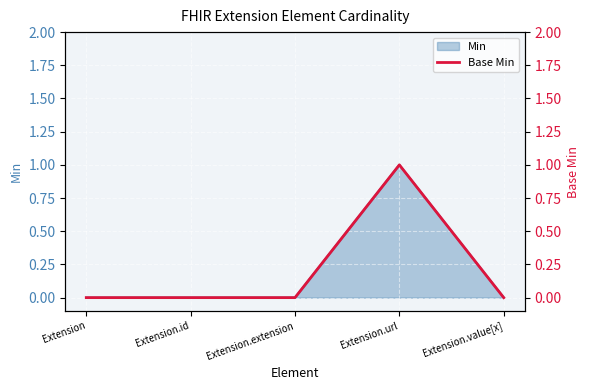

How many values are between 0 and 1?

5